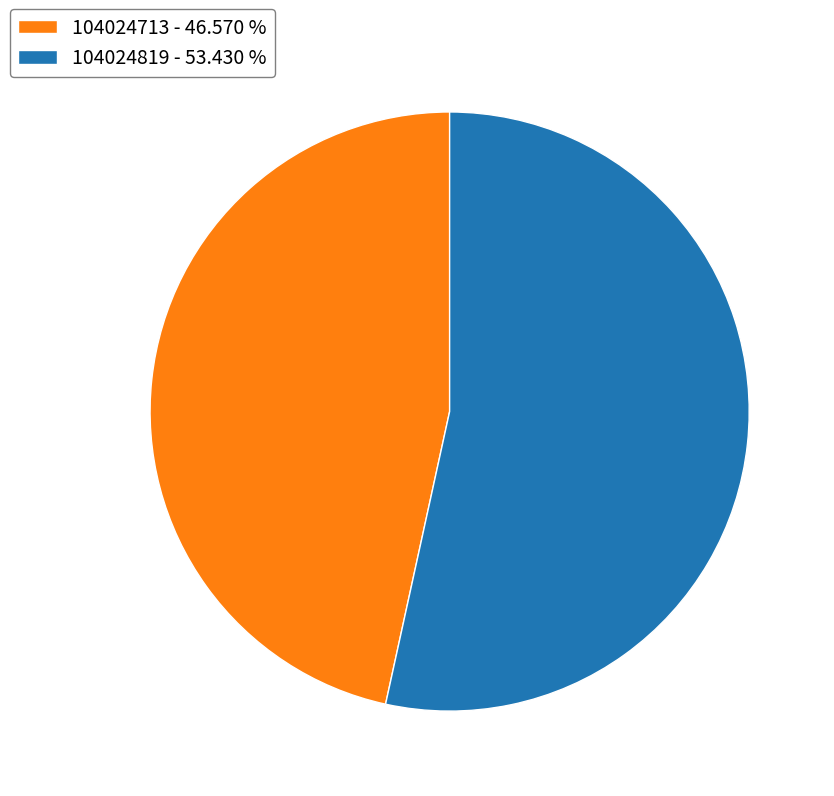

Does 104024819 - 53.430 % account for over 50% of the chart?

Yes